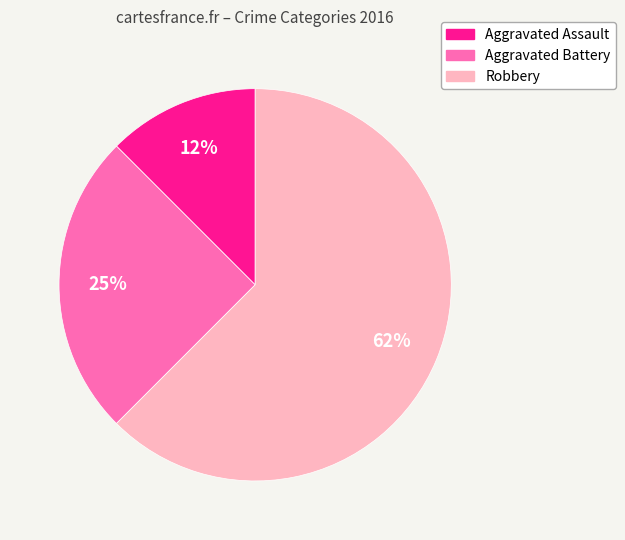

Which category has the biggest portion of the pie?

Robbery